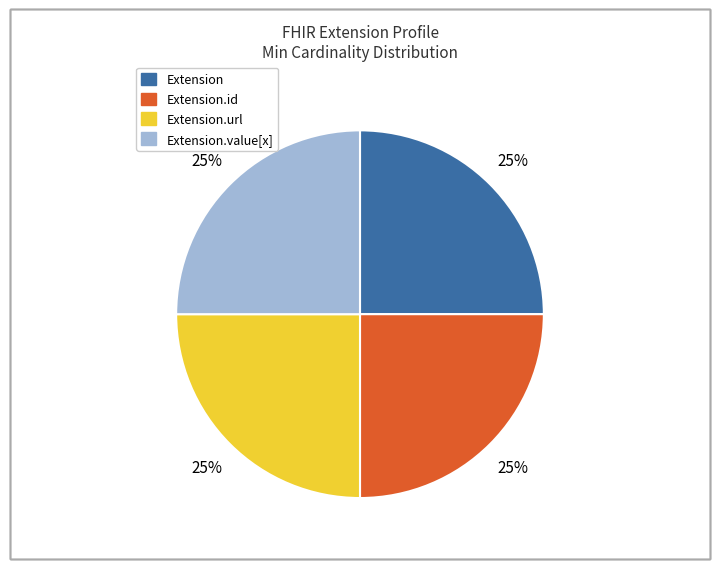

Is there a majority slice in this chart?

No